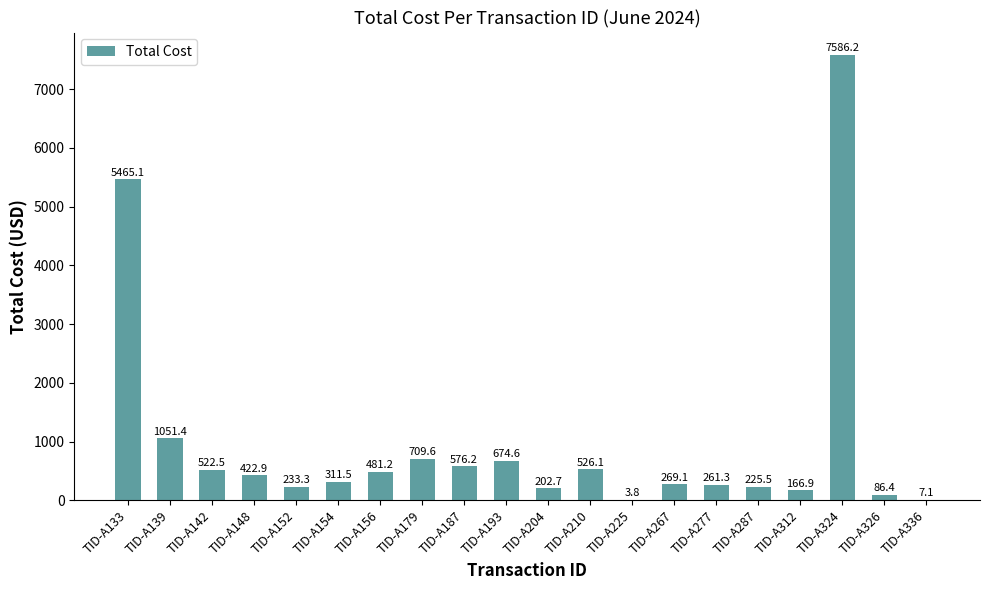

Which category has the highest value across all series?

TID-A324